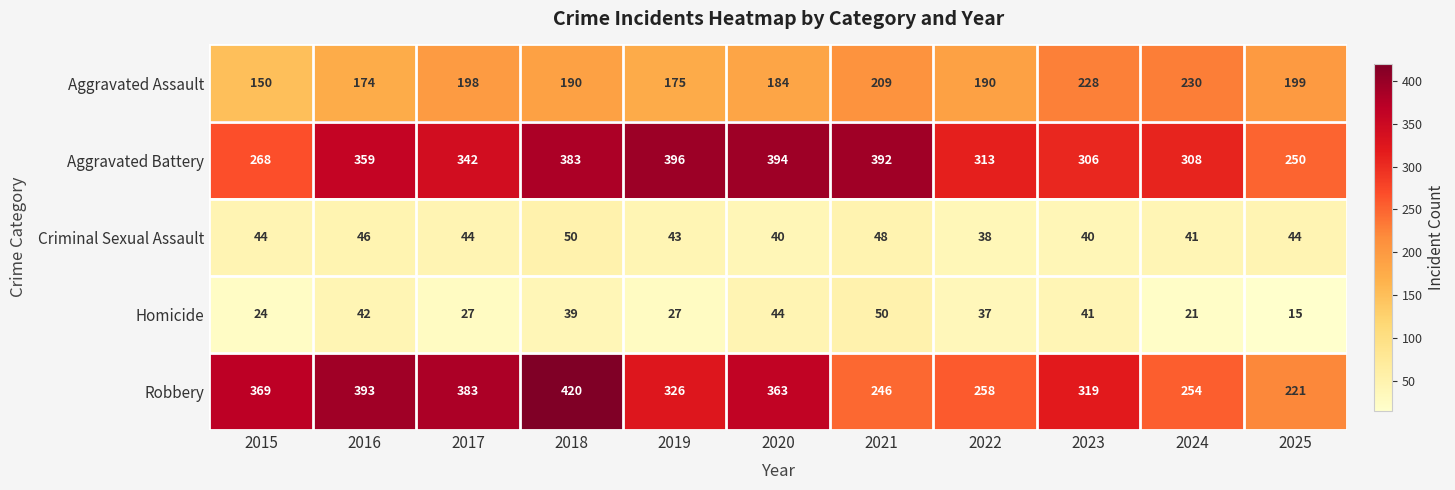

Is the value of Aggravated Assault at 2017 greater than the value of Homicide at 2023?

Yes